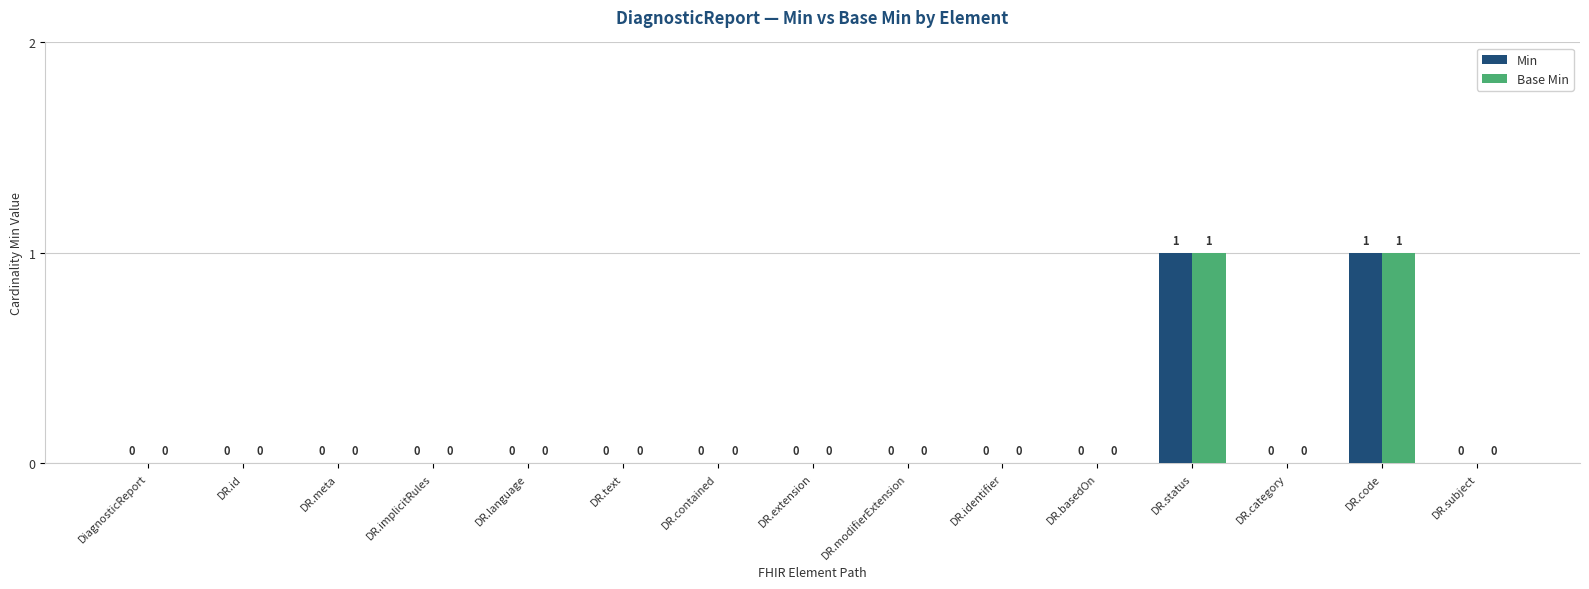

Reading right to left, what are all the values shown in this chart?

Min: 0	1	0	1	0	0	0	0	0	0	0	0	0	0	0
Base Min: 0	1	0	1	0	0	0	0	0	0	0	0	0	0	0